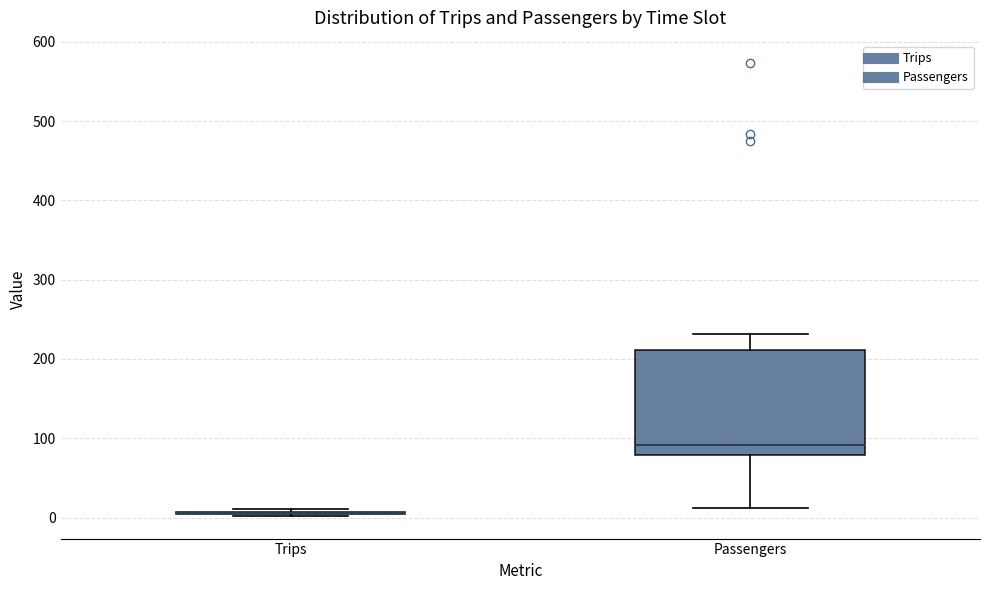

Reading left to right, transcribe this box plot: for each box, give where its median line is, the range the box spans, and where its two whiskers end, as read against the y-axis. The values are not printed on the chart, so give them approximately, as read against the axis.

Trips: box collapsed to a line at 10, whiskers 0 to 10
Passengers: median 90, box 80 to 210, whiskers 10 to 230